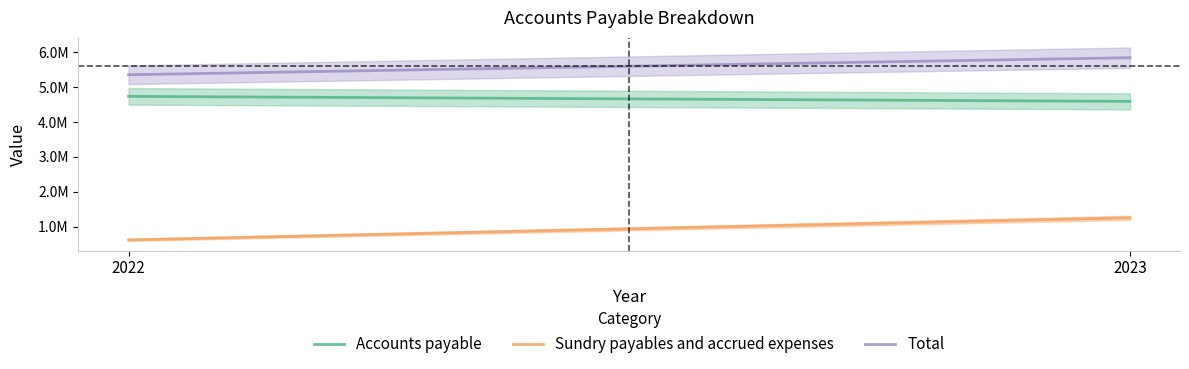

What value does the Accounts payable series have at 2022, to the nearest 100?

4734300